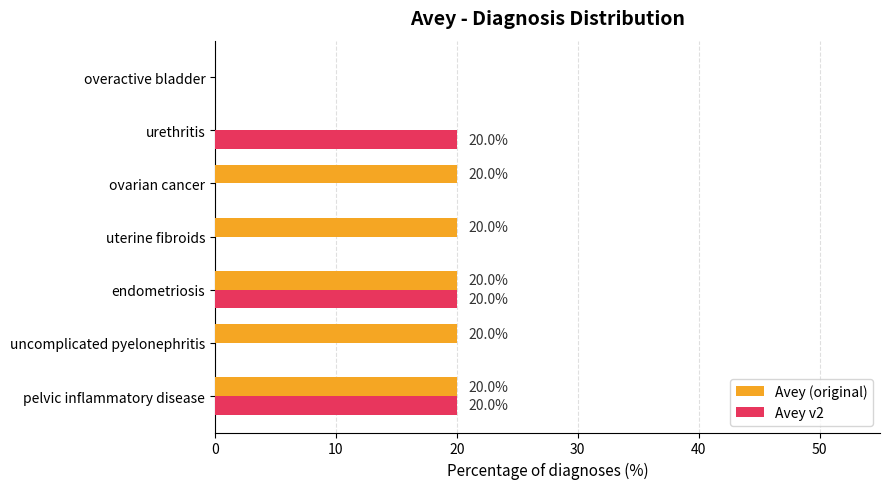

The Avey v2 series shows 0 at uncomplicated pyelonephritis. True or false?

True